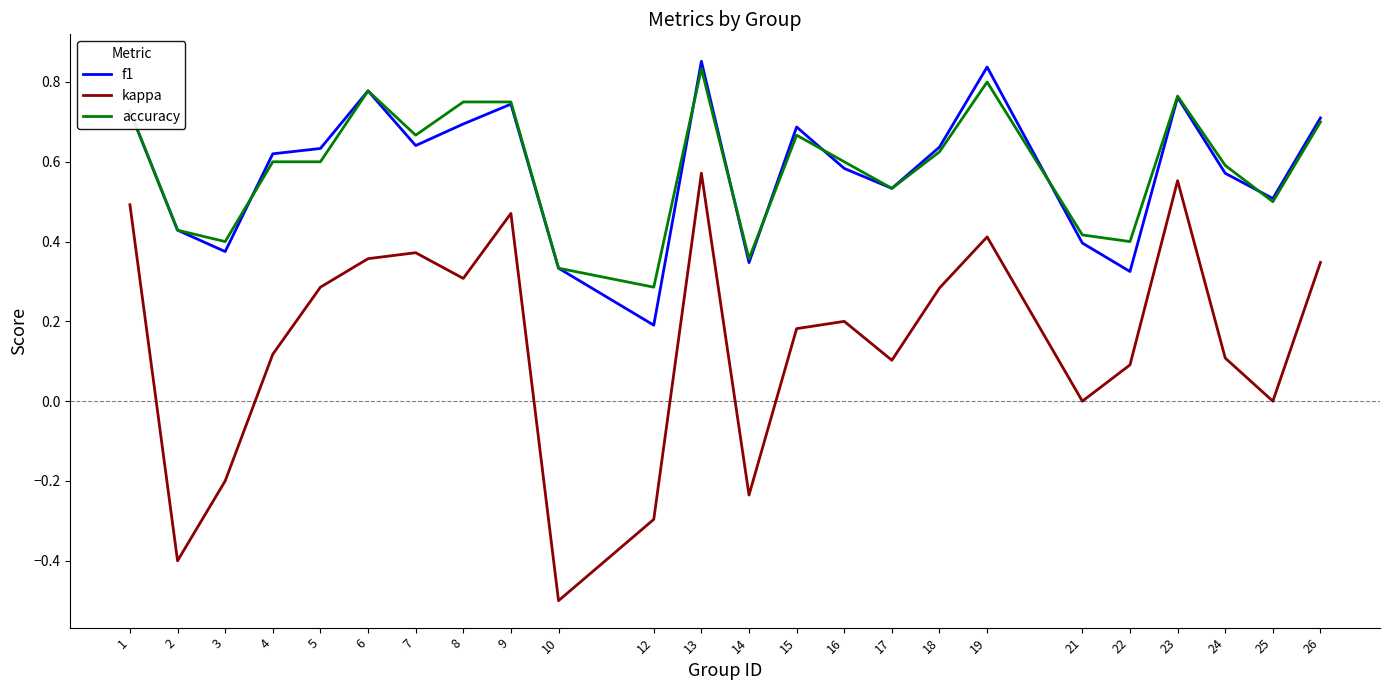

Which series has the largest range (max minus min)?

kappa